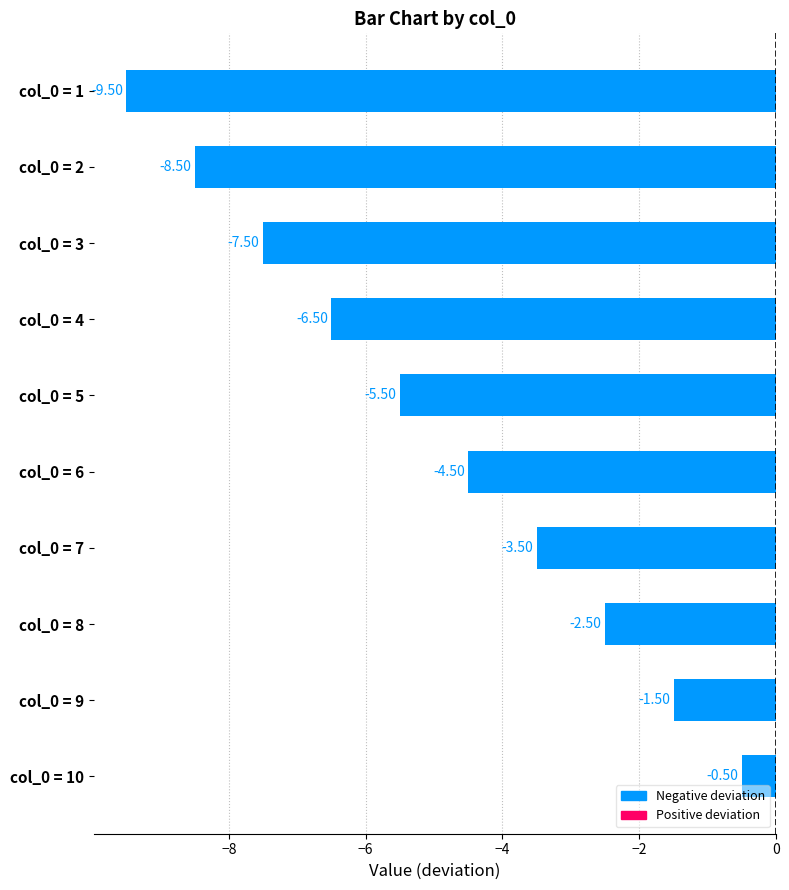

Does the chart contain stacked bars?

No